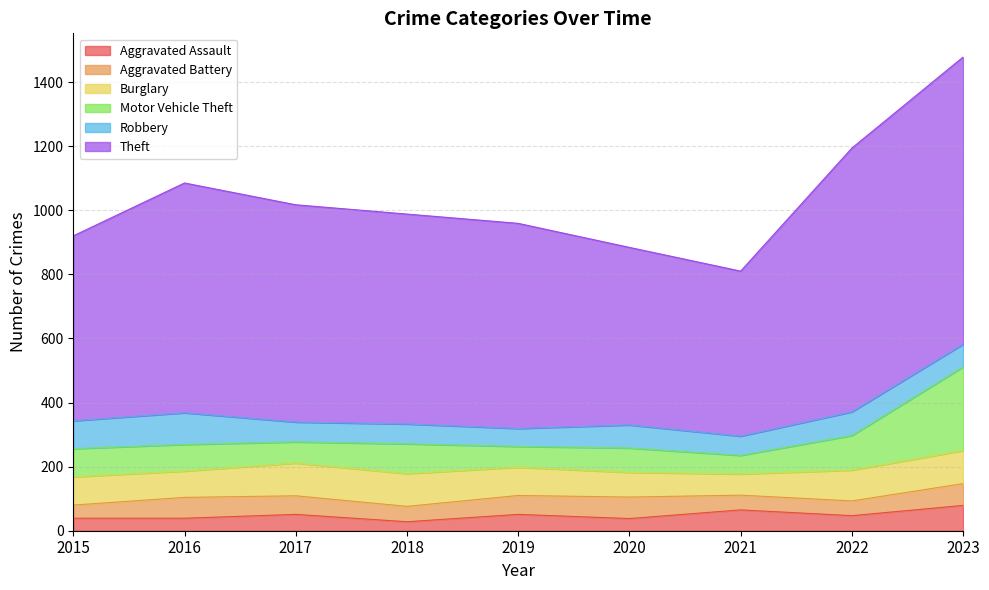

True or false: Robbery has a value of 60 at 2021.

True